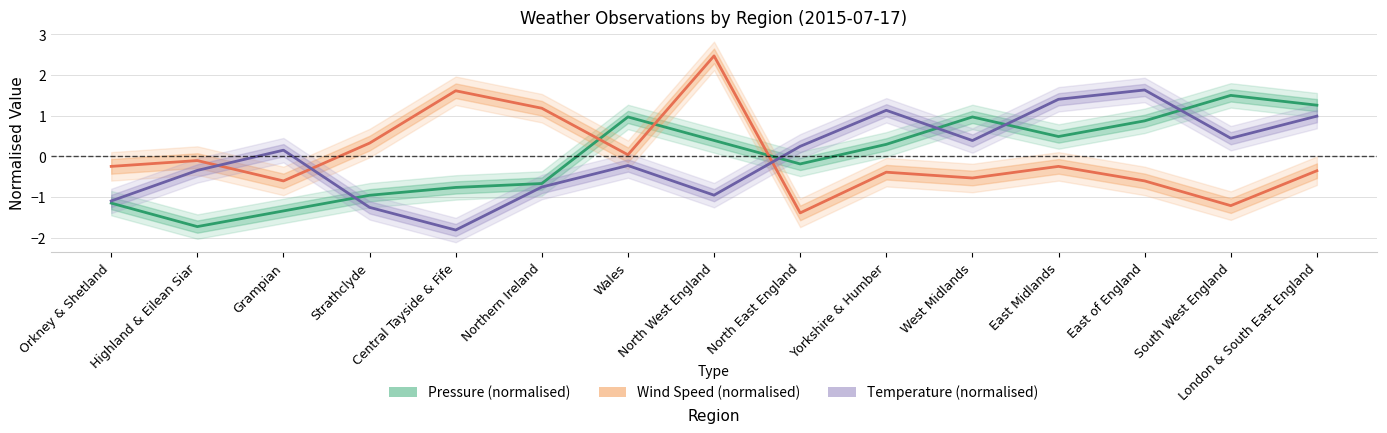

Between East of England and Wales, which is larger?

Wales